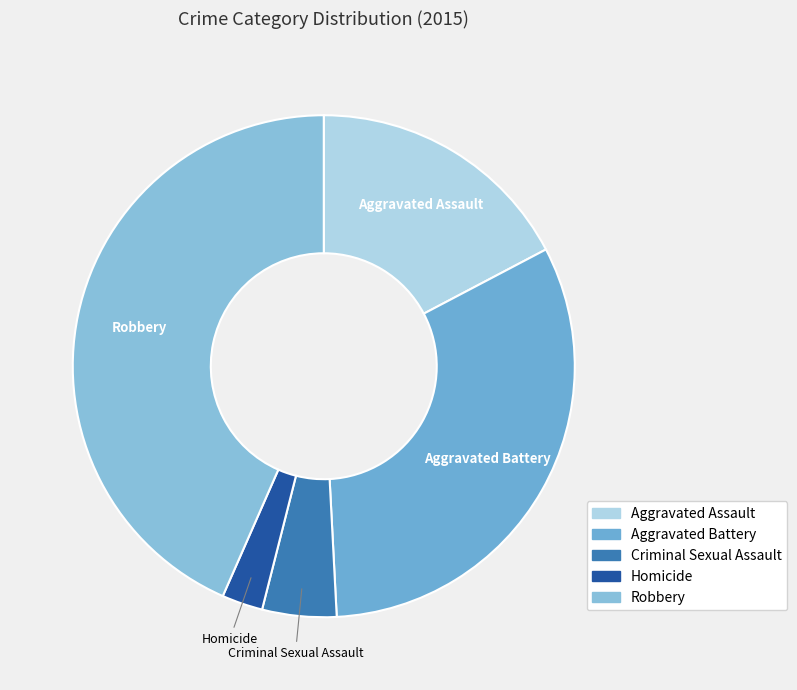

How many slices are in this pie chart?

5